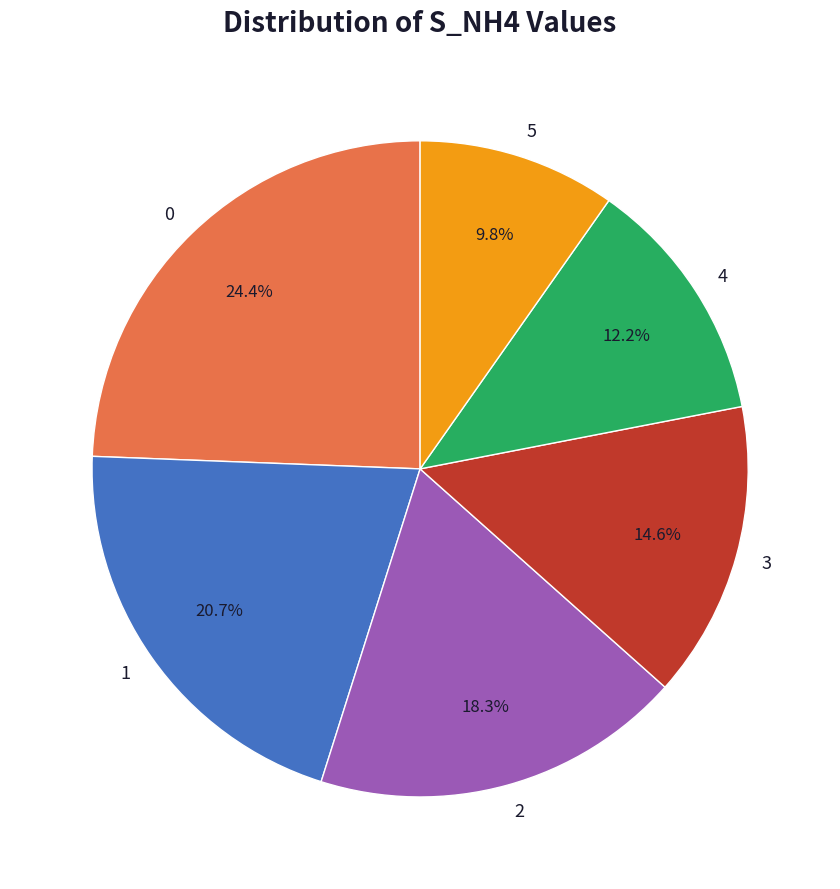

Approximately how many times larger is the value at 3 compared to 0?

0.6